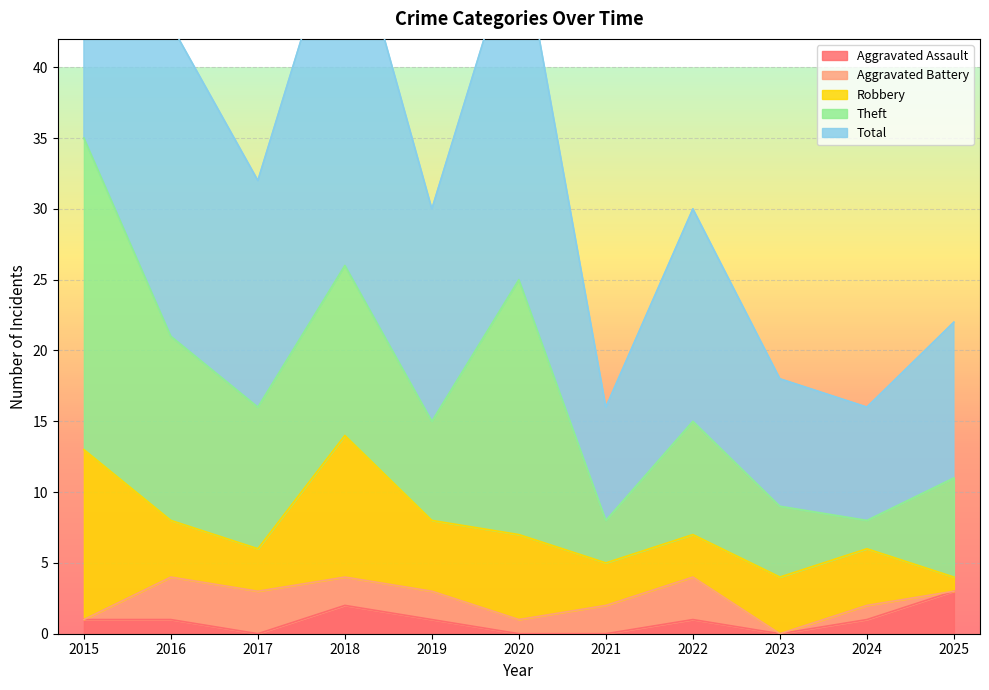

At which label does Theft reach its minimum?

2024